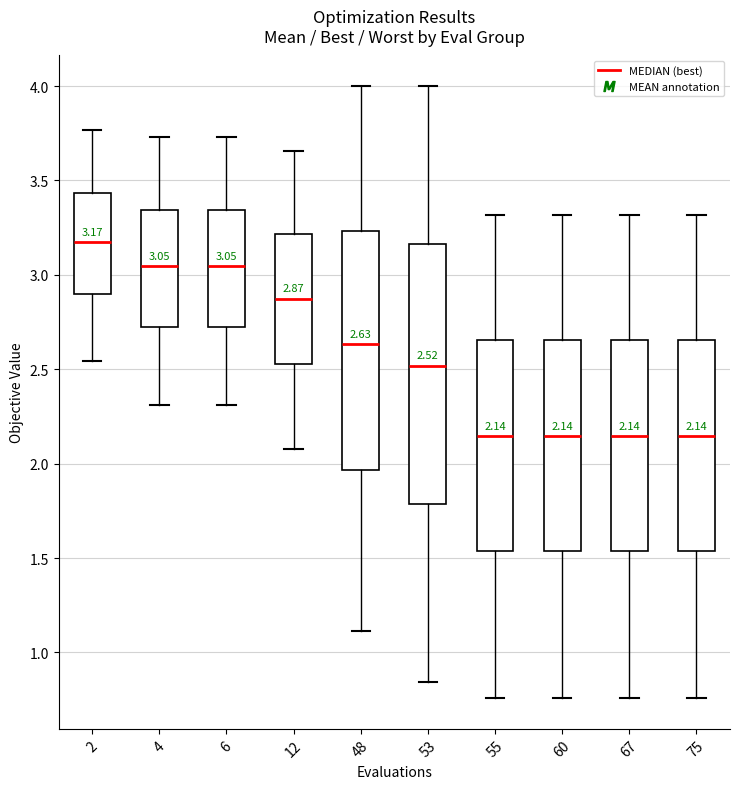

Comparing the boxes themselves (not the whiskers), which one is the tallest?

53